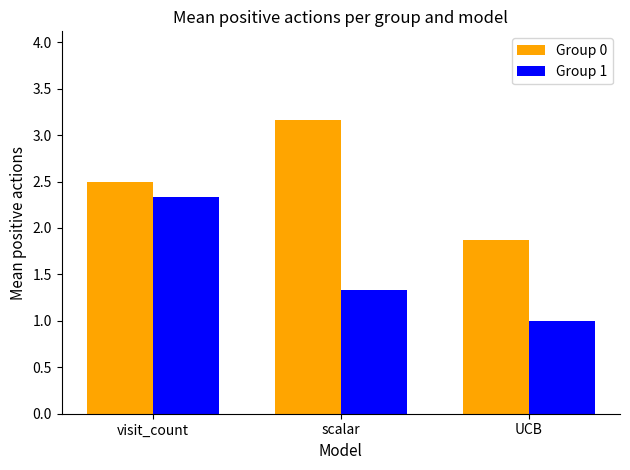

Rank the series by their average value, from highest to lowest.

Group 0, Group 1